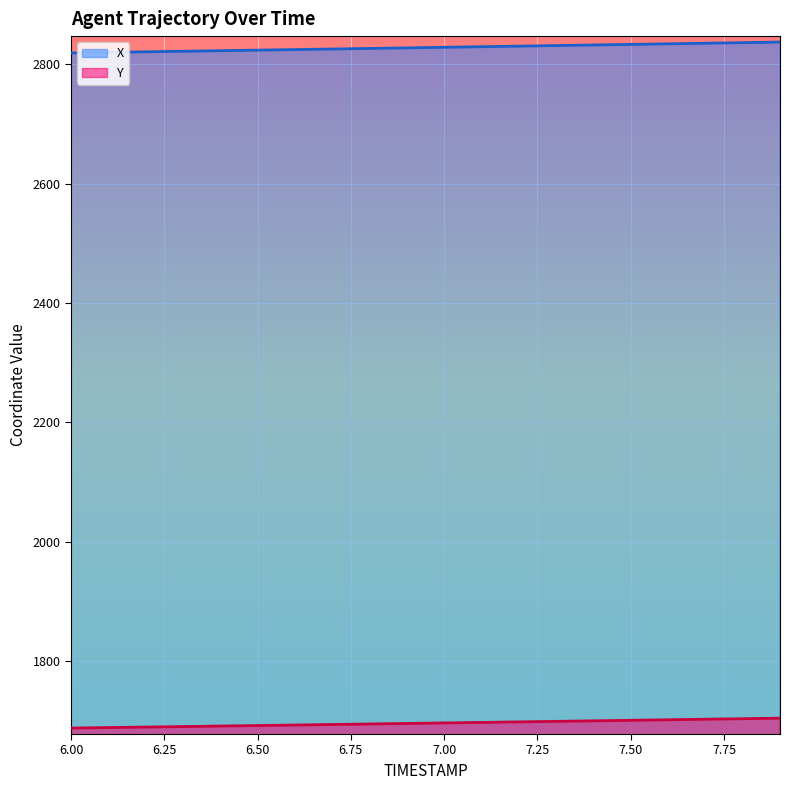

What is the difference between the Y values at 7.3 and 7.7?

3.6